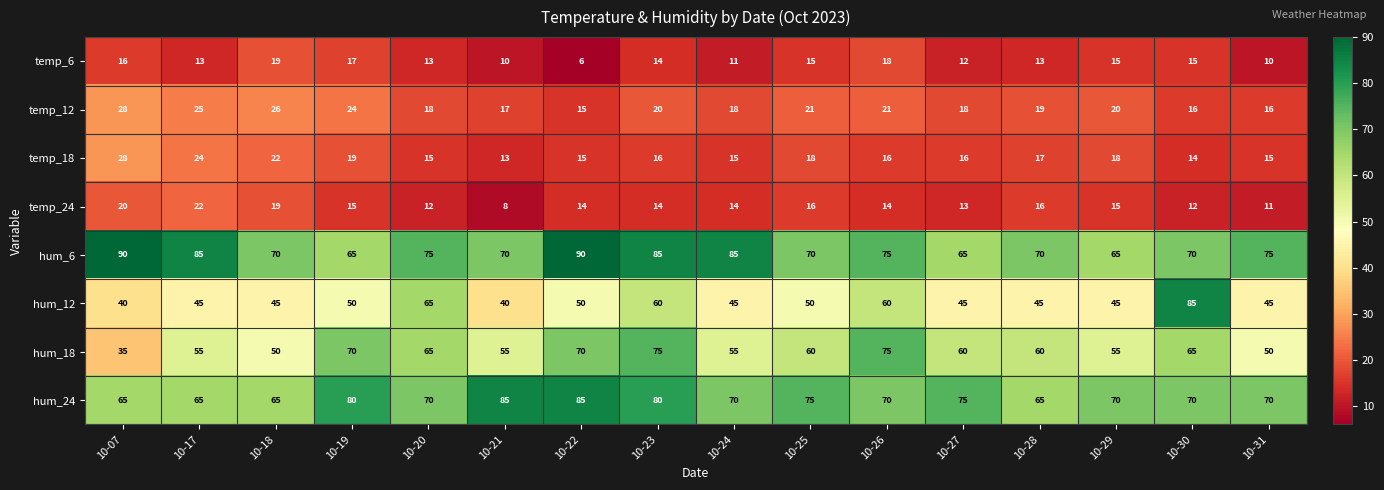

What is the sum of all hum_6 values?

1205